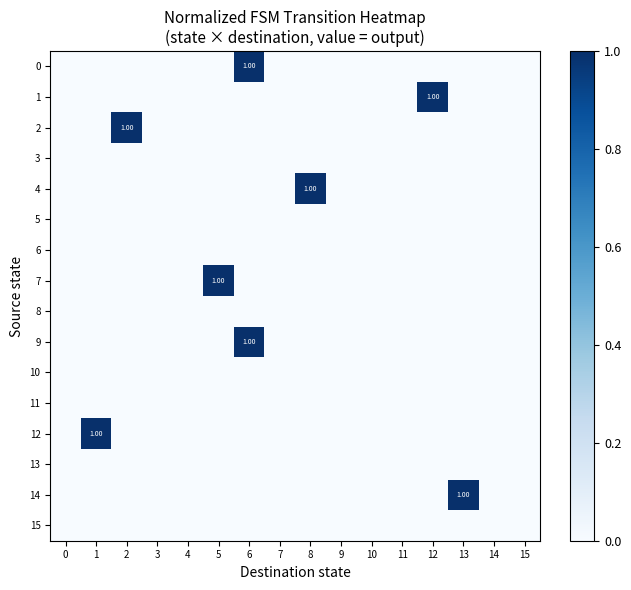

At how many categories does at least one series exceed 0?

7